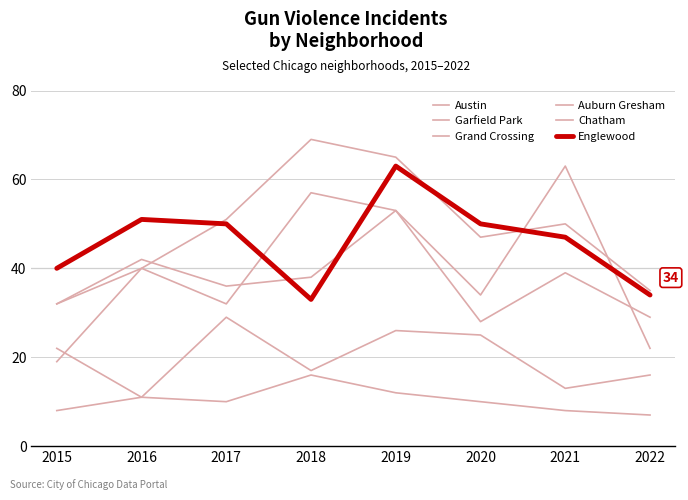

Is the value of Chatham at 2019 greater than the value of Englewood at 2022?

No